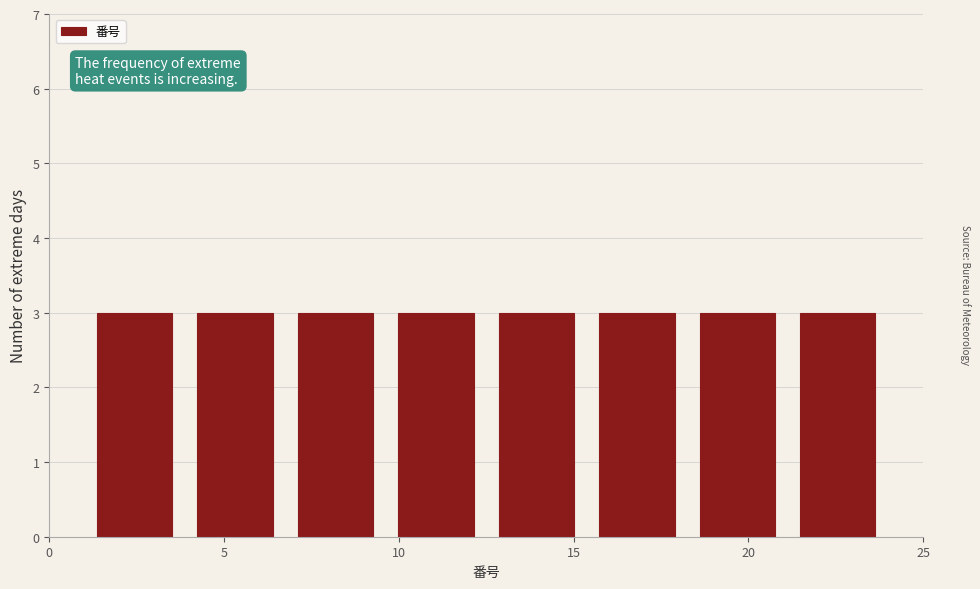

What is the height of the bar covering 7.0 to 9.5 on the x-axis? Neither the bar edges nor the heights are printed on the chart, so give them approximately, as read against the axes.

3